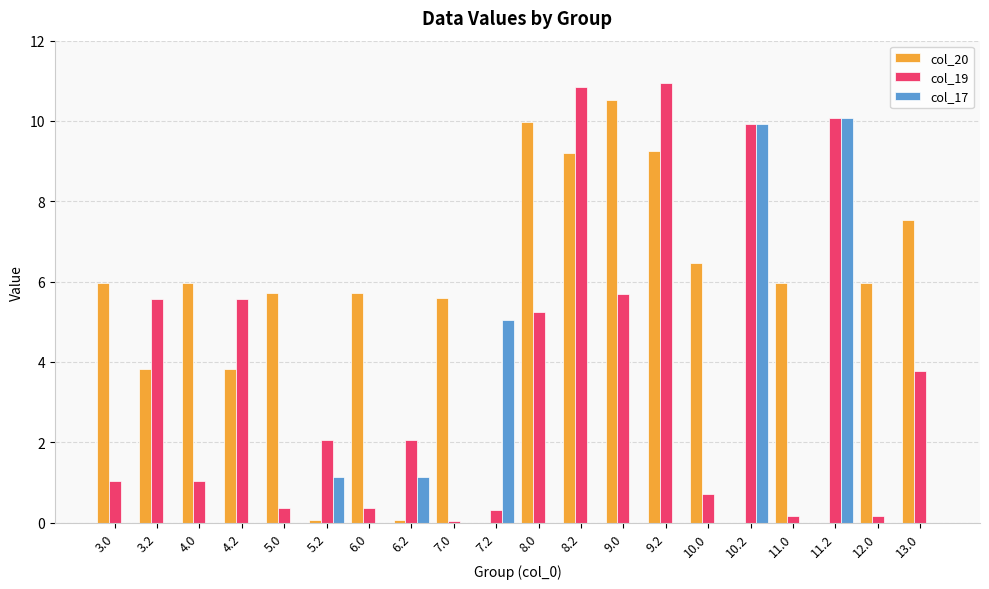

Which series has the largest total across all categories?

col_20